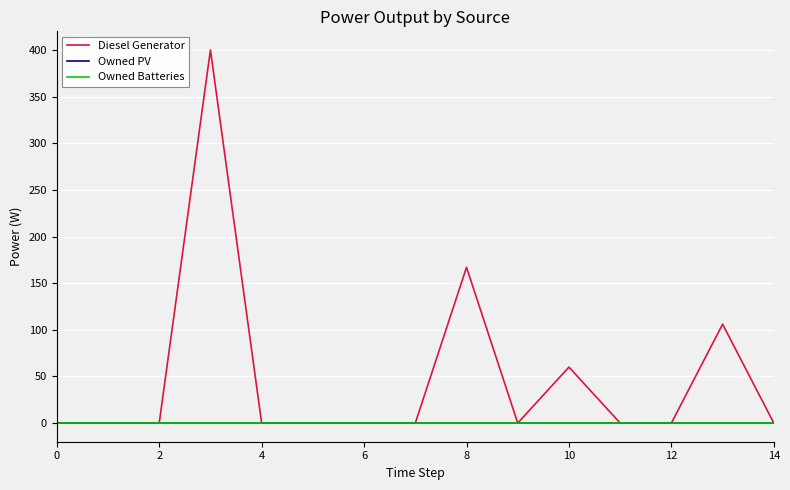

Does the chart display data point markers on the line(s)?

No